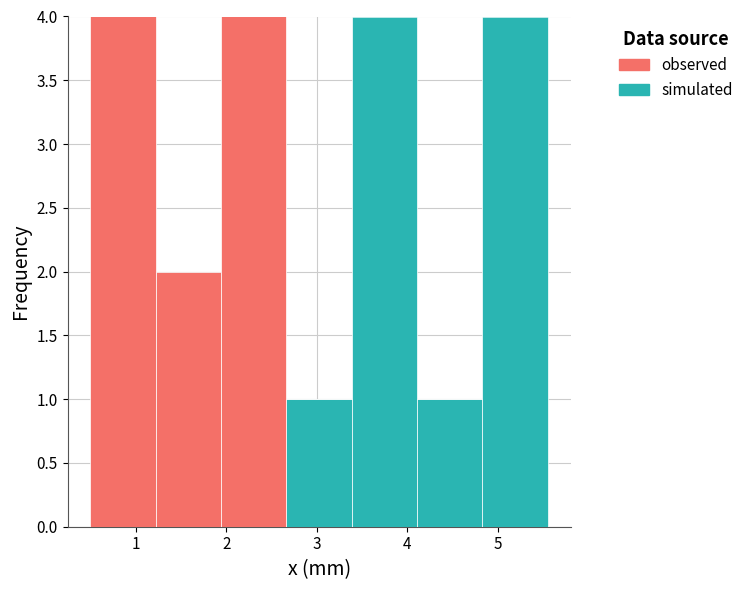

Reading left to right, list every stacked bar in this chart as the range it spans on the x-axis followed by its total height. Neither the bar edges nor the heights are printed on the chart, so give them approximately, as read against the axes.

0.5 to 1.2: 4
1.2 to 1.9: 2
1.9 to 2.7: 4
2.7 to 3.4: 1
3.4 to 4.1: 4
4.1 to 4.8: 1
4.8 to 5.6: 4